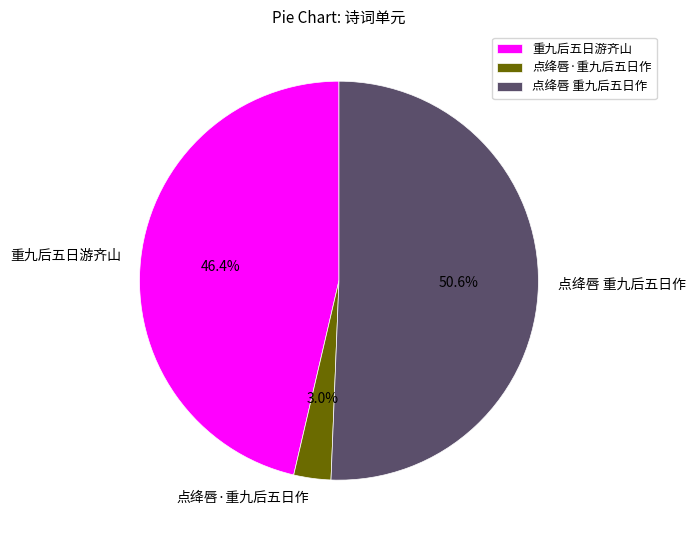

Combined, what portion of the pie is 点绛唇 重九后五日作 and 点绛唇·重九后五日作?

53.6%